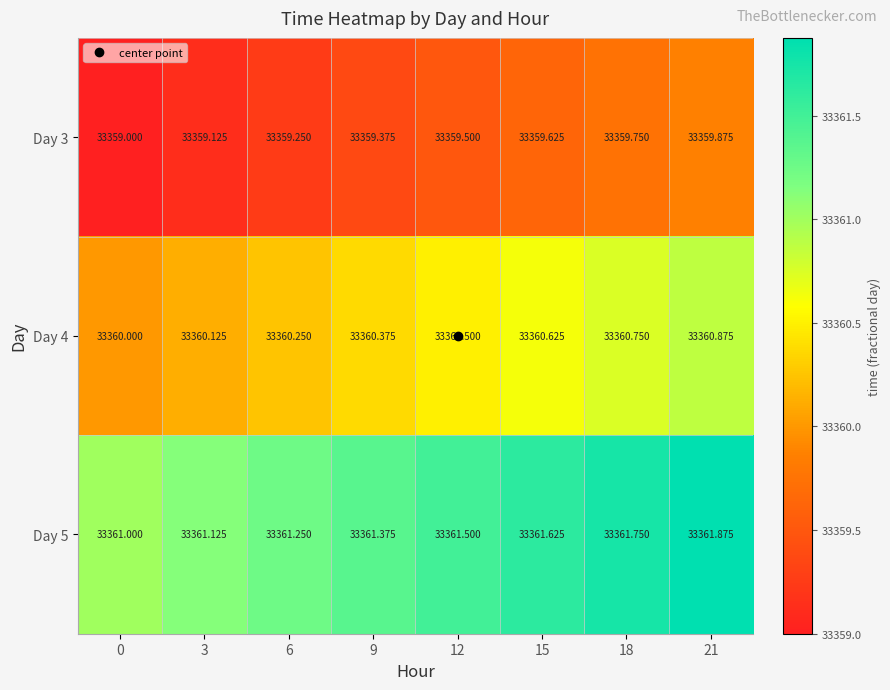

Reading left to right, extract all data points from this chart.

Day 3: 0=33359.0	3=33359.1	6=33359.2	9=33359.4	12=33359.5	15=33359.6	18=33359.8	21=33359.9
Day 4: 0=33360.0	3=33360.1	6=33360.2	9=33360.4	12=33360.5	15=33360.6	18=33360.8	21=33360.9
Day 5: 0=33361.0	3=33361.1	6=33361.2	9=33361.4	12=33361.5	15=33361.6	18=33361.8	21=33361.9